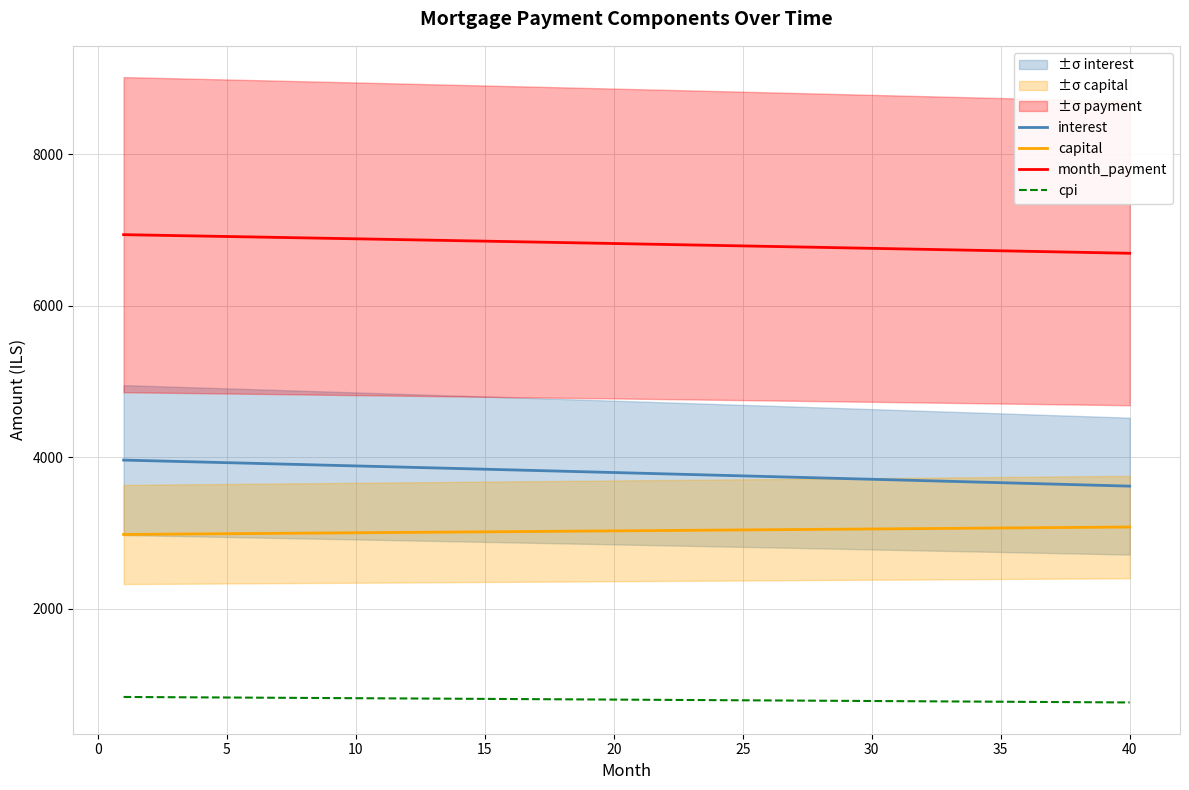

True or false: capital and cpi intersect in this chart.

False